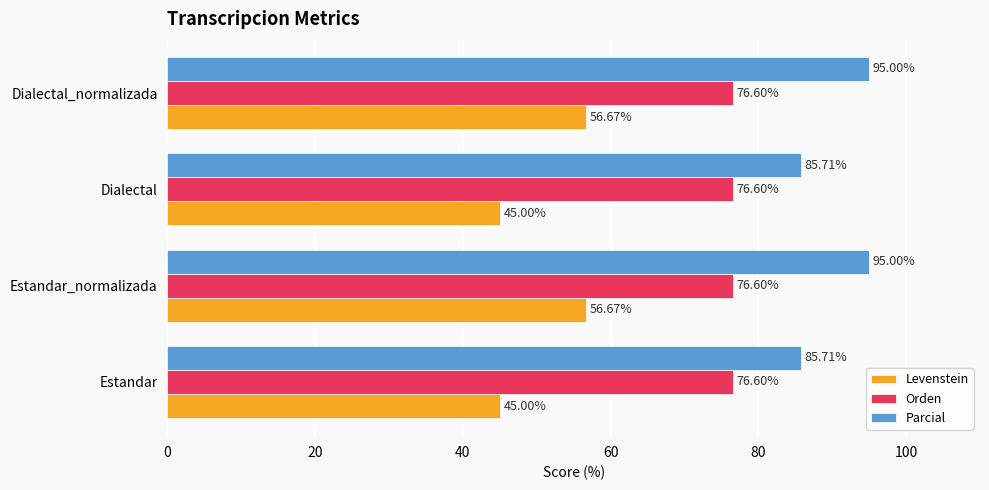

Which series has the largest range (max minus min)?

Levenstein